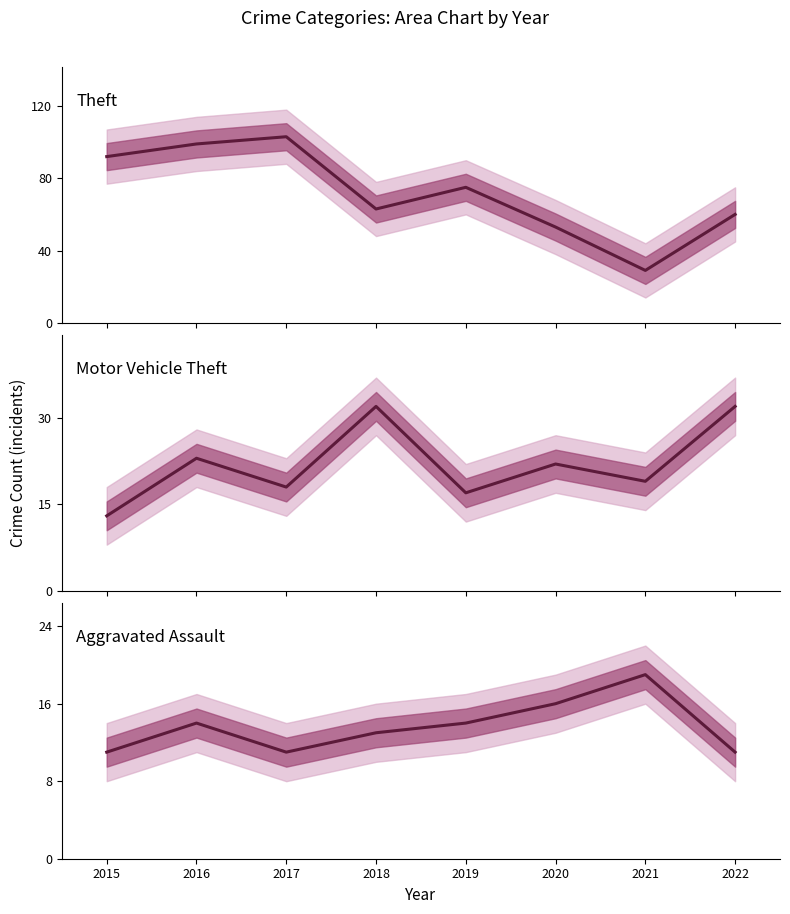

True or false: Theft and Motor Vehicle Theft cross at least once.

False